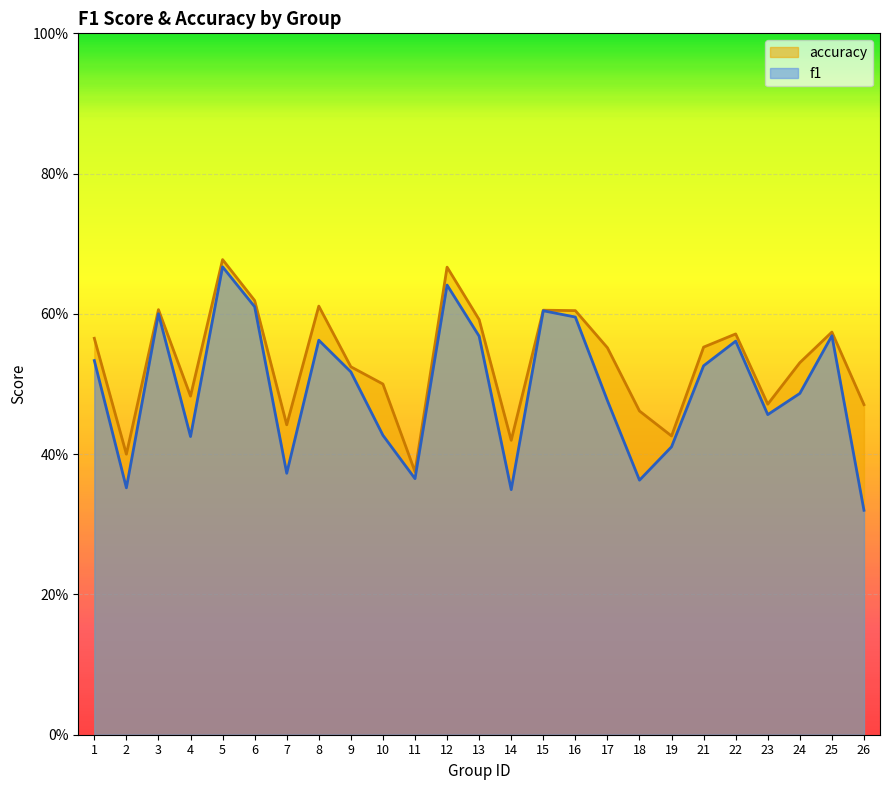

How many interior local valleys does the f1 series have?

7